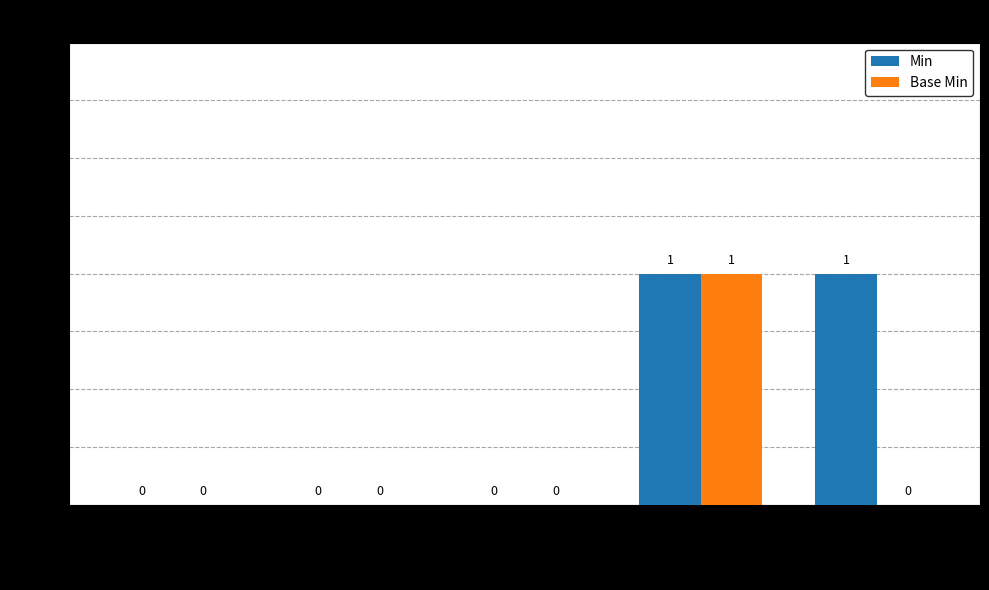

Which series has the largest total across all categories?

Min